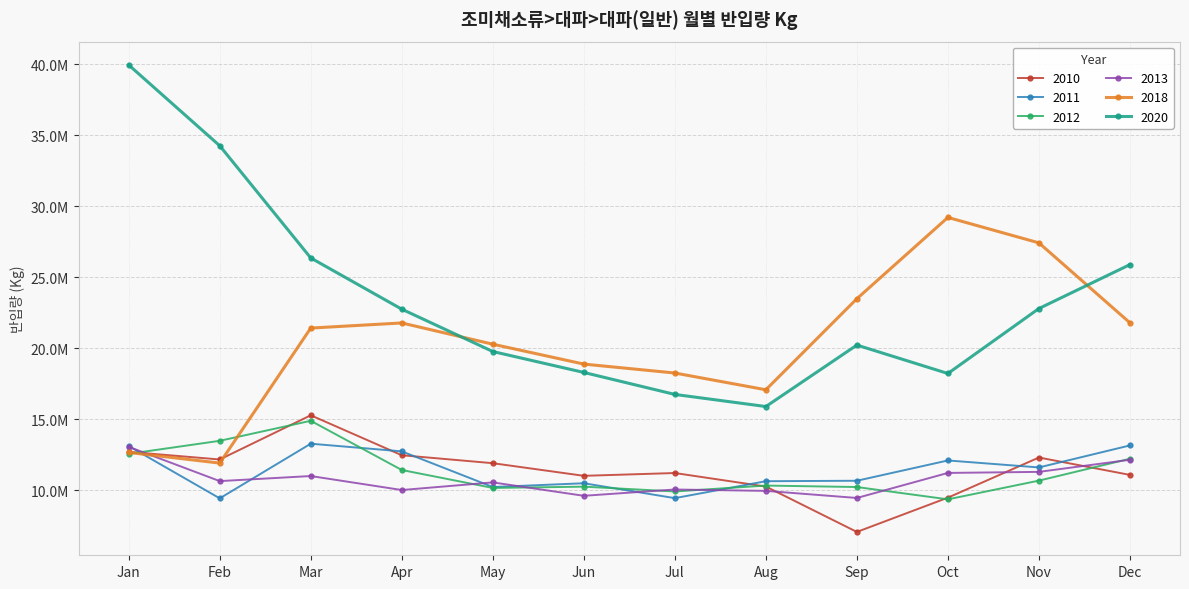

Is this an area chart (filled region under the line)?

No